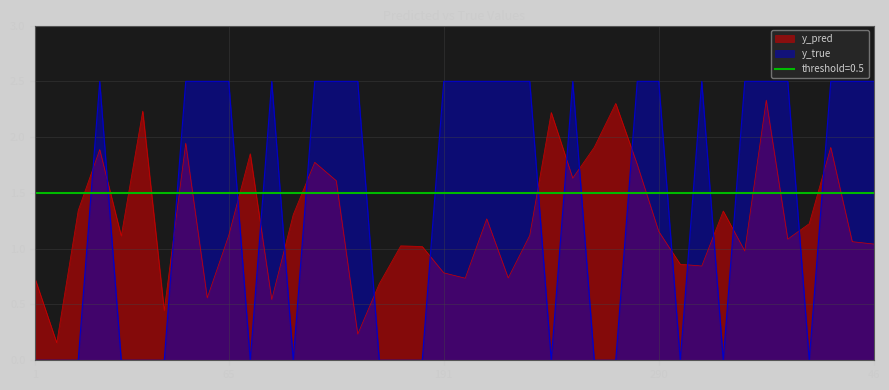

What position from the left is 268?

29